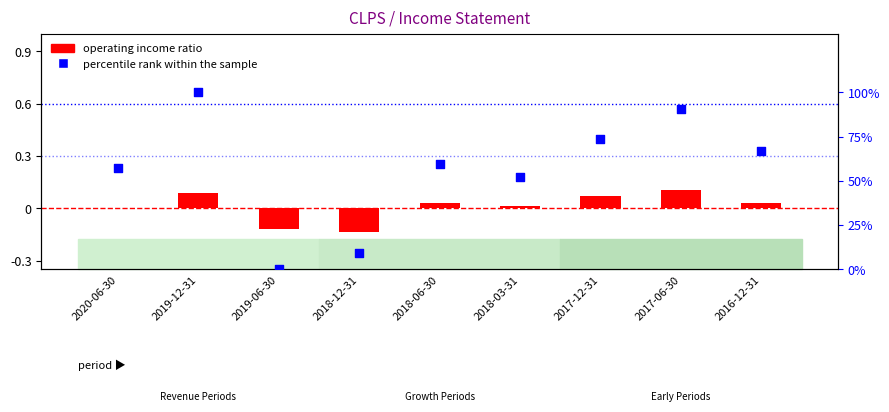

Which series has the widest spread of Y values?

percentile rank within the sample